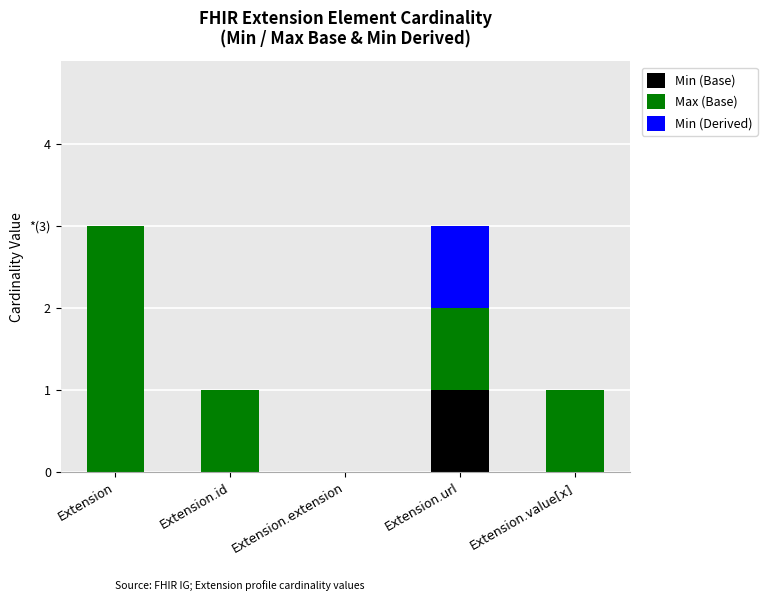

What are all the series names shown in the legend?

Min (Base), Max (Base), Min (Derived)